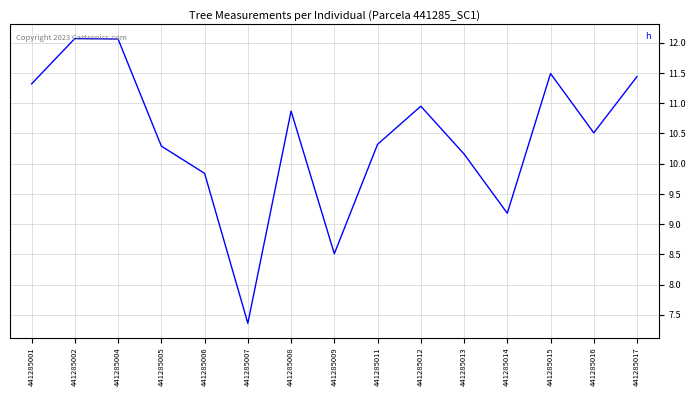

Count the number of data series in this chart.

1